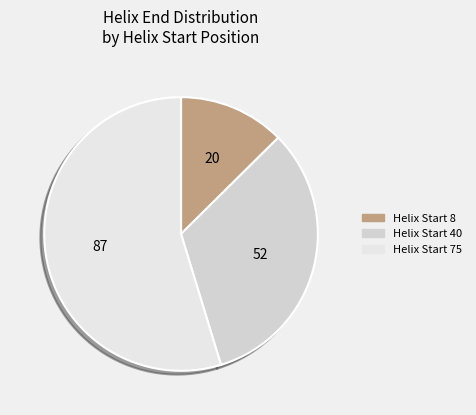

How many slices are in this pie chart?

3